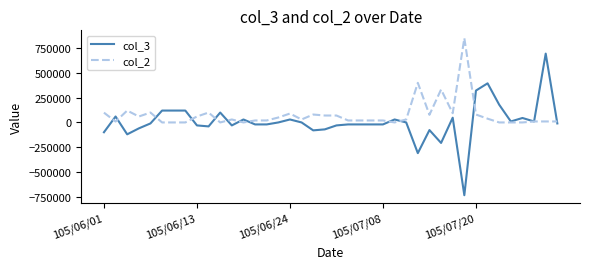

What is the greatest value displayed?

851000